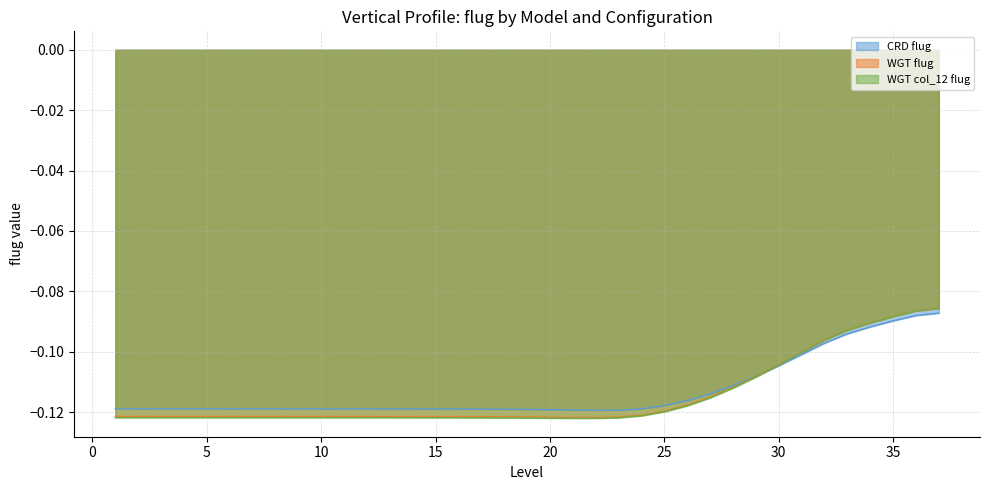

Rank the series at 10 from lowest to highest value.

WGT col_12 flug, WGT flug, CRD flug